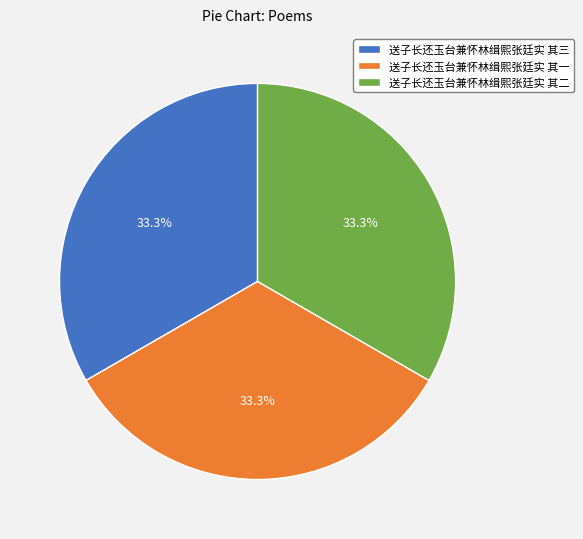

Do 送子长还玉台兼怀林缉熙张廷实 其一 and 送子长还玉台兼怀林缉熙张廷实 其二 together represent more than half of the pie?

Yes